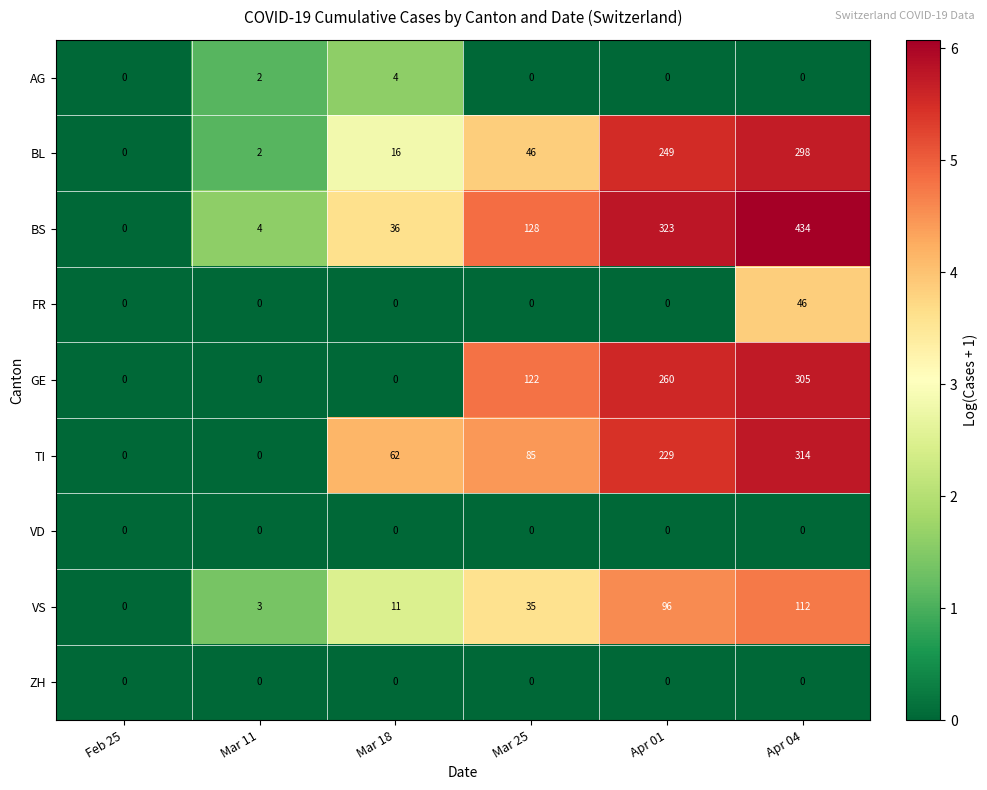

Rank the categories by VS value from lowest to highest.

Feb 25, Mar 11, Mar 18, Mar 25, Apr 01, Apr 04